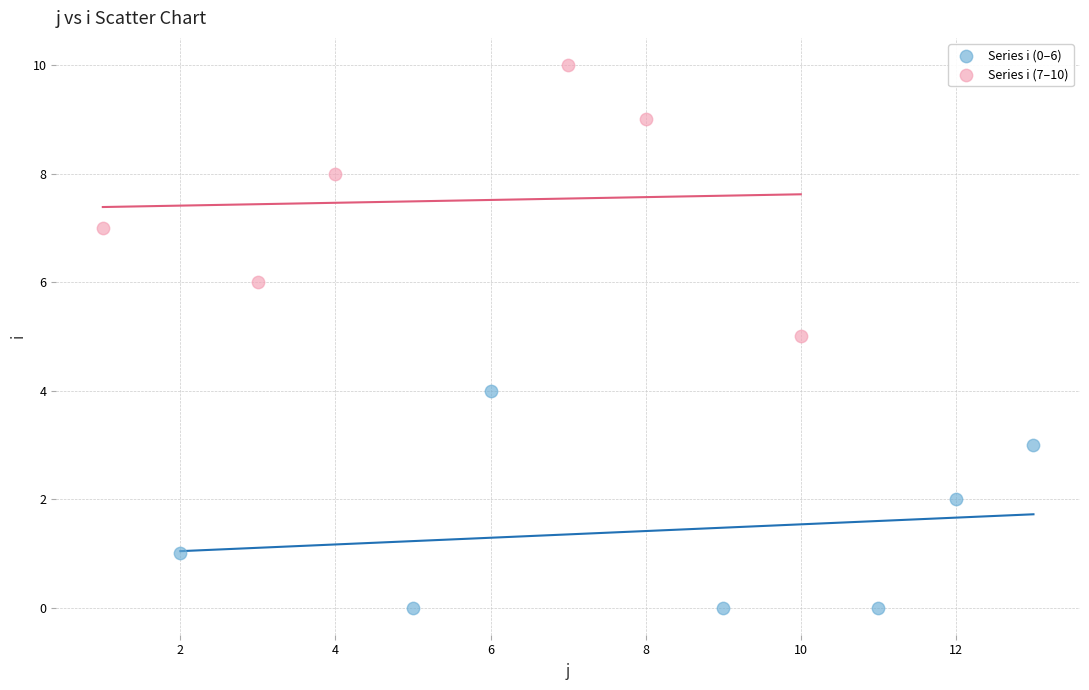

Which series has the largest Y range (max minus min)?

Series i (7–10)